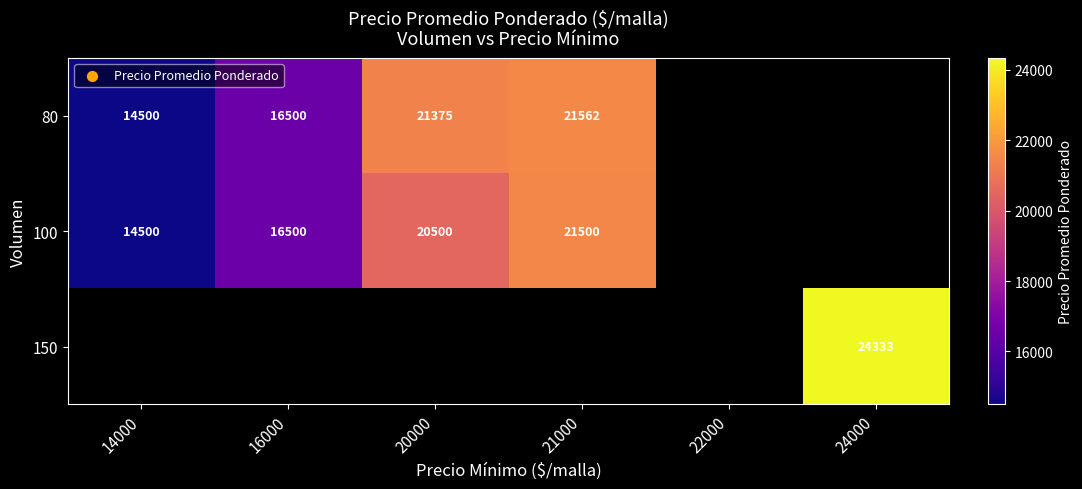

The value of 80 at 16000 is 4275. True or false?

False